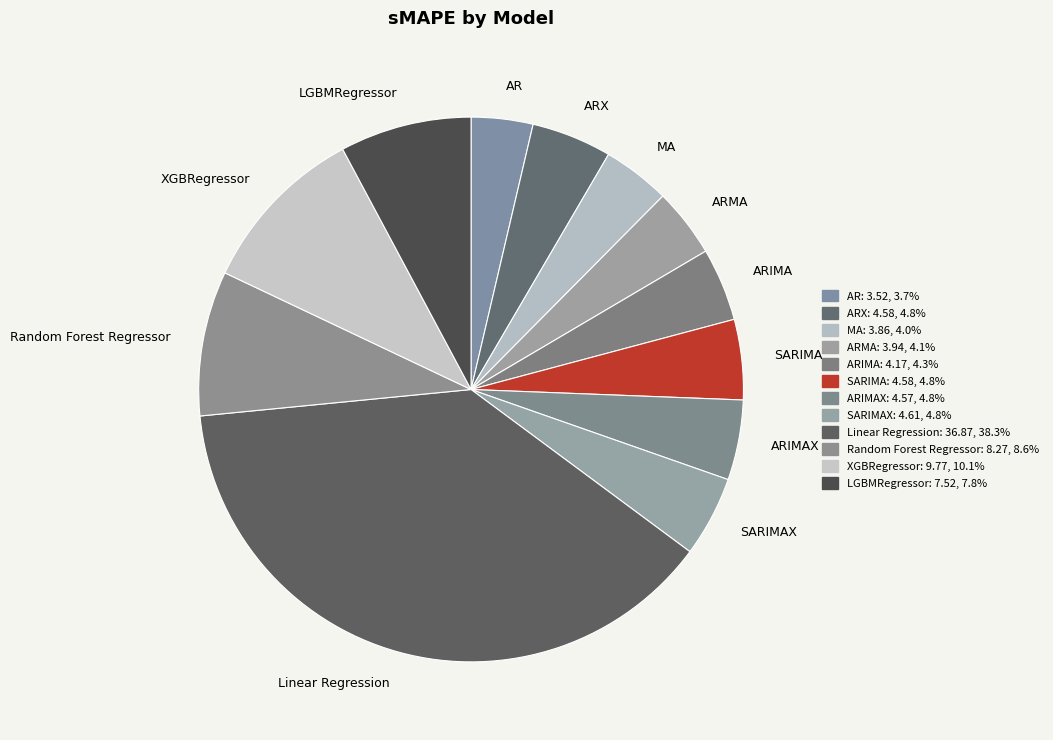

Which slice is the largest?

Linear Regression